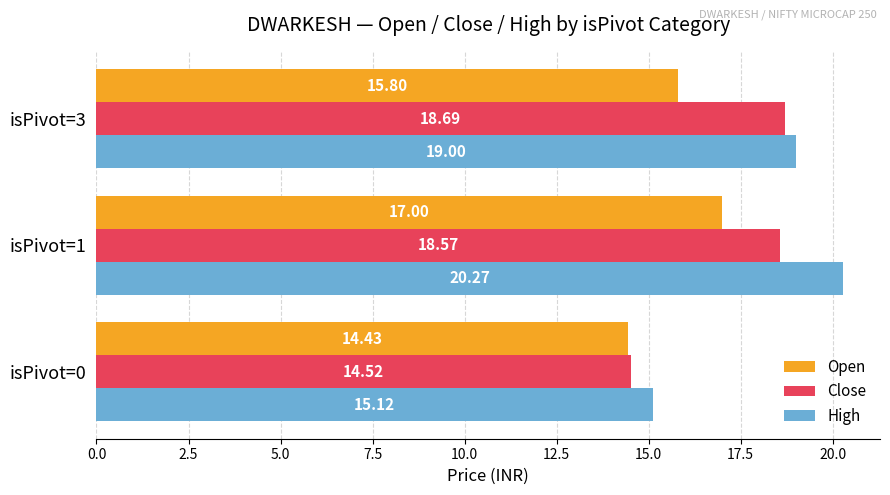

What are all the series names shown in the legend?

Open, Close, High